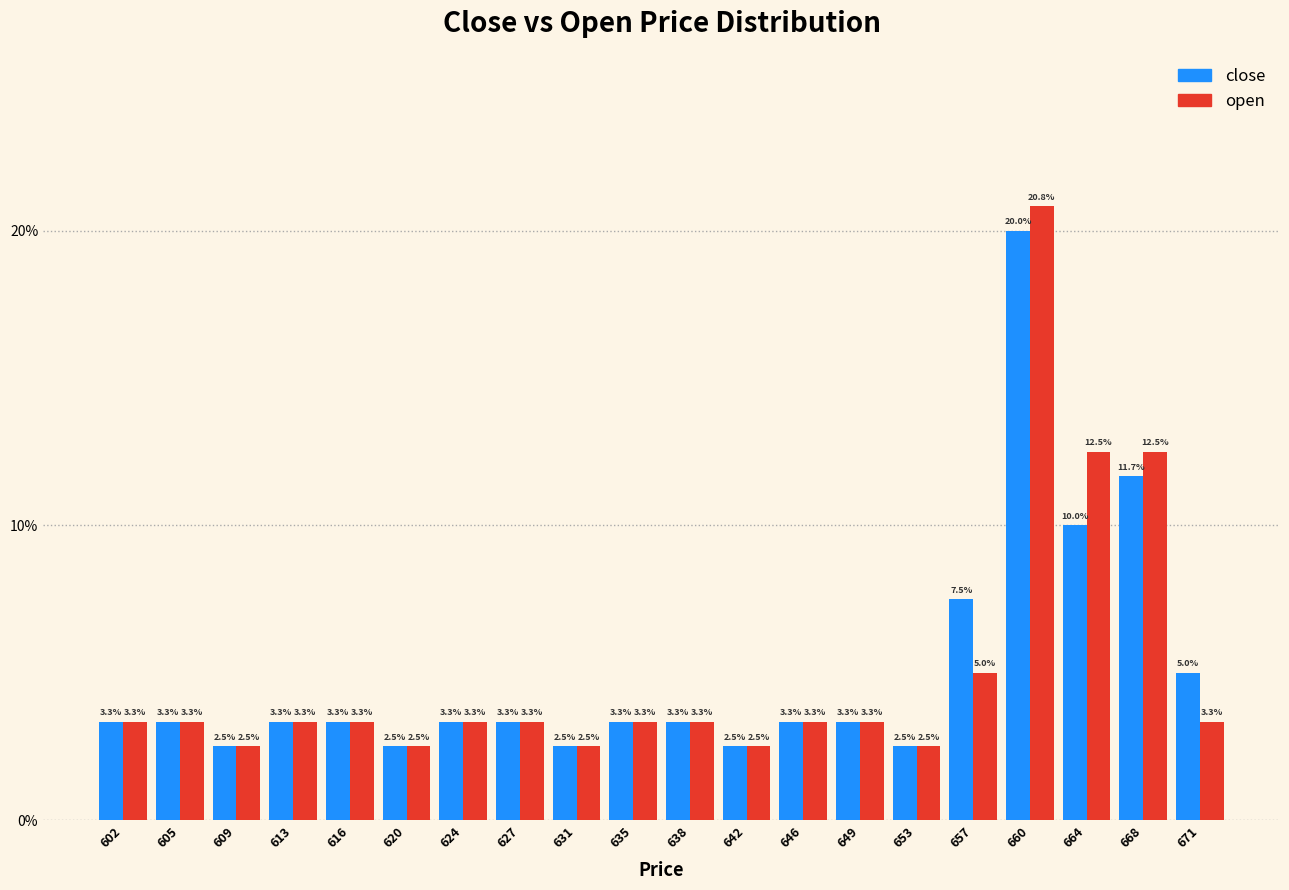

Reading left to right, transcribe this chart: for each range on the x-axis, give the height of each series' bar. The bar edges are not printed on the chart, so give them approximately, as read against the axis.

600.00 to 603.65: close=3.3	open=3.3
603.65 to 607.30: close=3.3	open=3.3
607.30 to 610.95: close=2.5	open=2.5
610.95 to 614.60: close=3.3	open=3.3
614.60 to 618.25: close=3.3	open=3.3
618.25 to 621.90: close=2.5	open=2.5
621.90 to 625.55: close=3.3	open=3.3
625.55 to 629.20: close=3.3	open=3.3
629.20 to 632.85: close=2.5	open=2.5
632.85 to 636.50: close=3.3	open=3.3
636.50 to 640.15: close=3.3	open=3.3
640.15 to 643.80: close=2.5	open=2.5
643.80 to 647.45: close=3.3	open=3.3
647.45 to 651.10: close=3.3	open=3.3
651.10 to 654.75: close=2.5	open=2.5
654.75 to 658.40: close=7.5	open=5.0
658.40 to 662.05: close=20.0	open=20.8
662.05 to 665.70: close=10.0	open=12.5
665.70 to 669.35: close=11.7	open=12.5
669.35 to 673.00: close=5.0	open=3.3